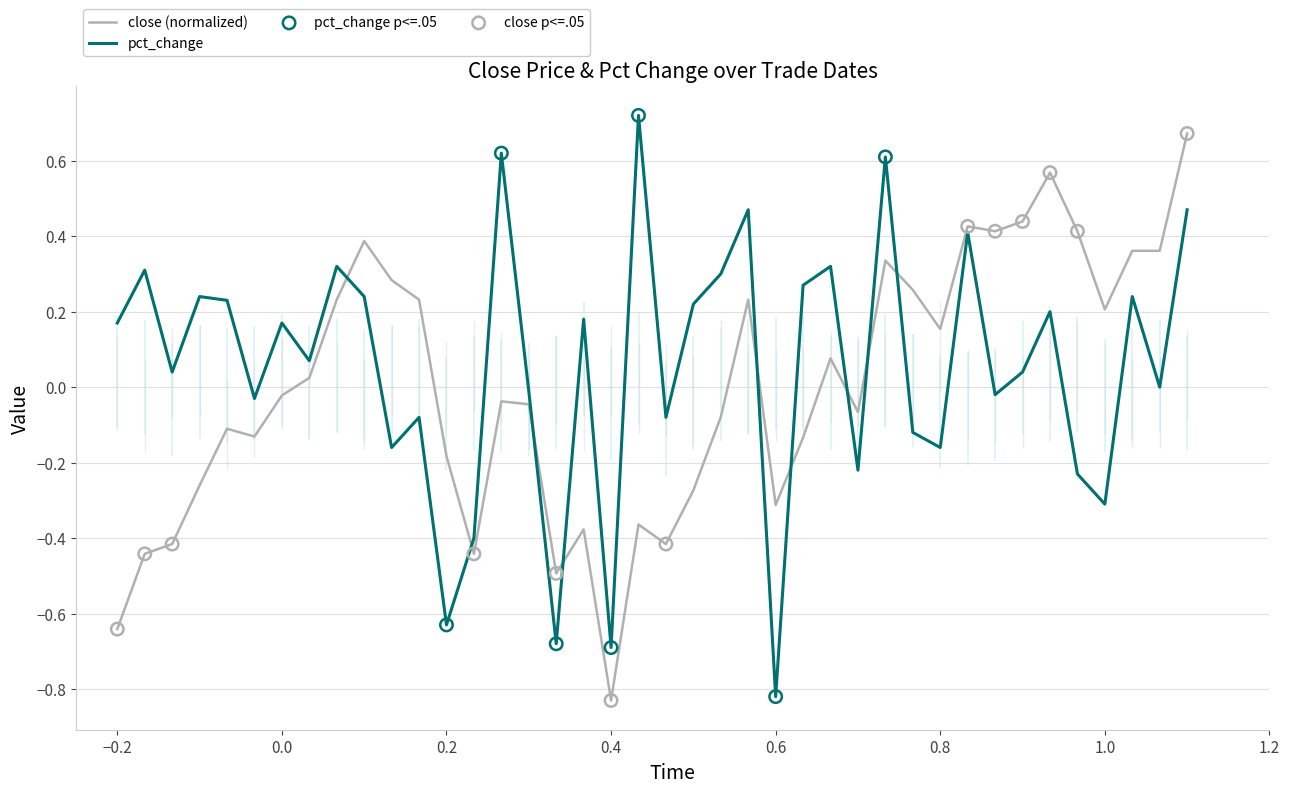

Which series has the largest total across all categories?

pct_change